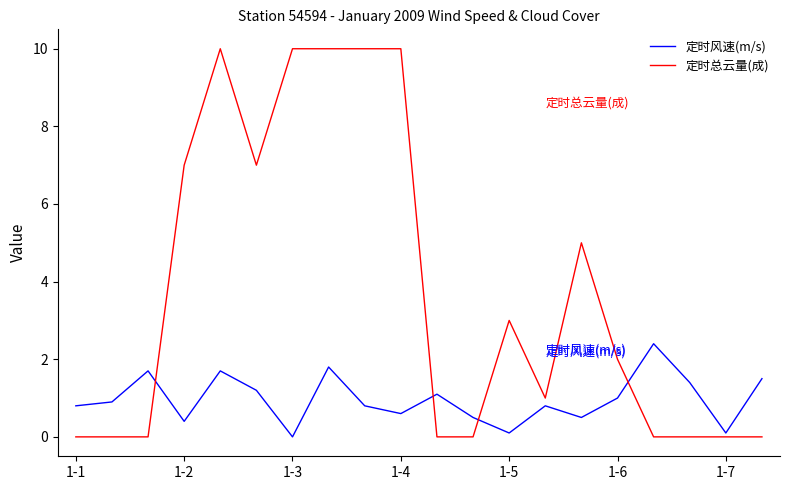

Which series has the widest spread of values?

定时总云量(成)